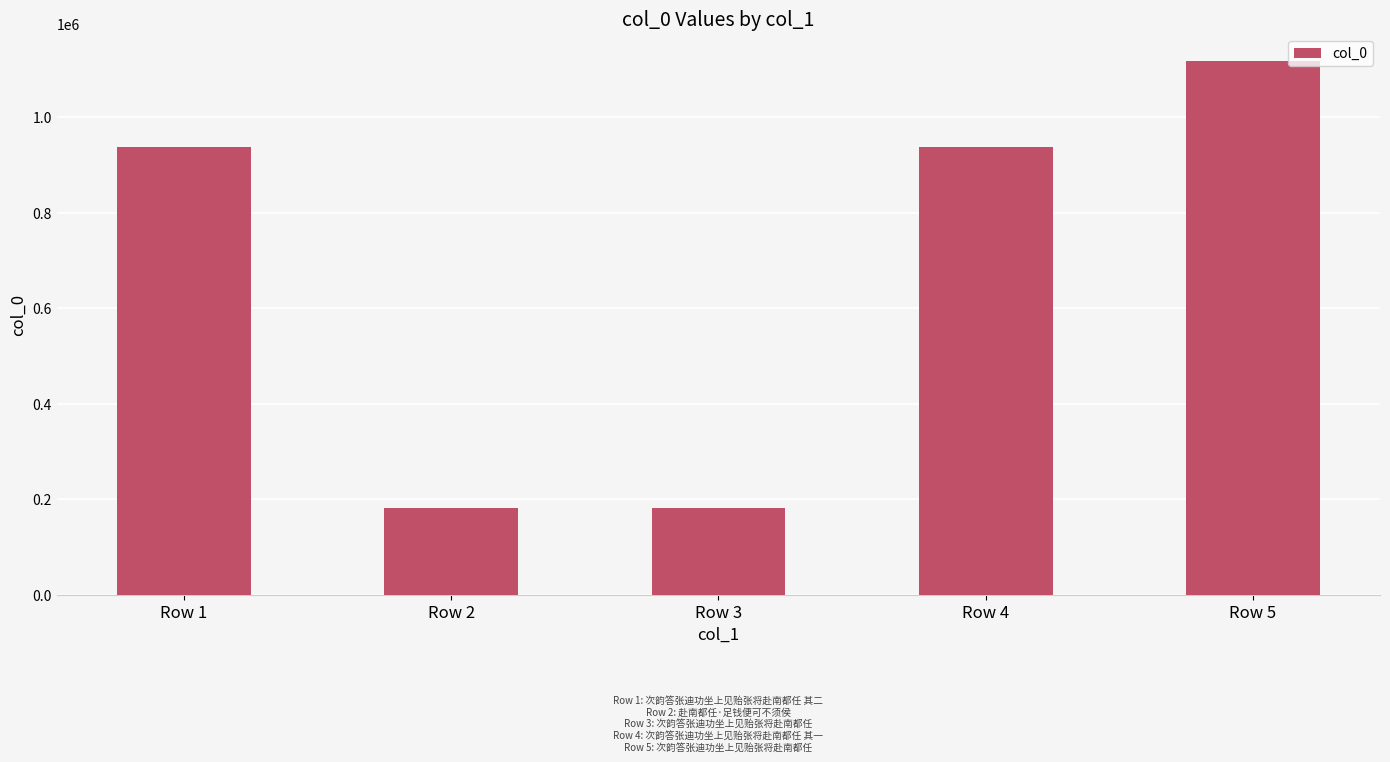

What is the change in value from Row 1 to Row 3?

-756841